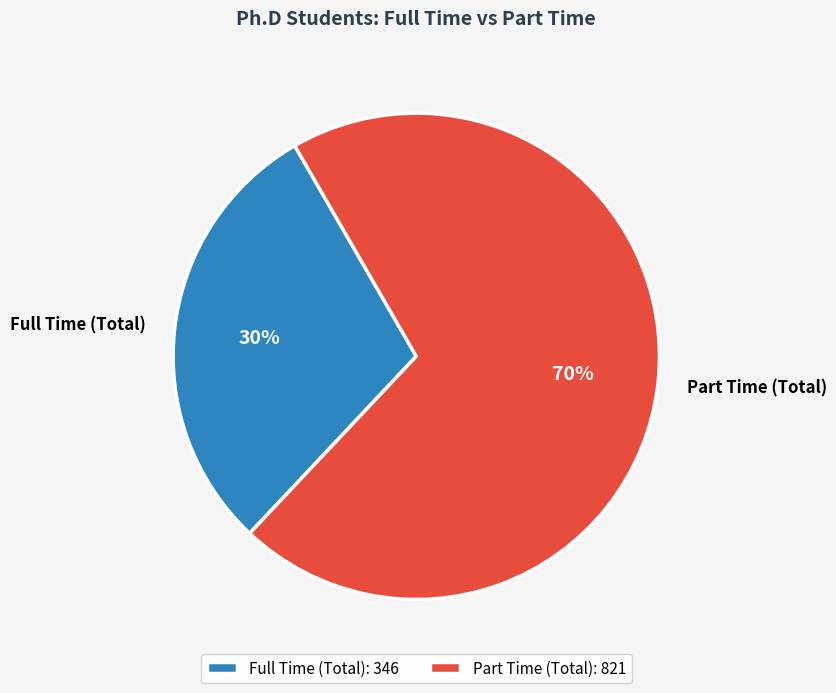

Which category has the biggest portion of the pie?

Part Time (Total)